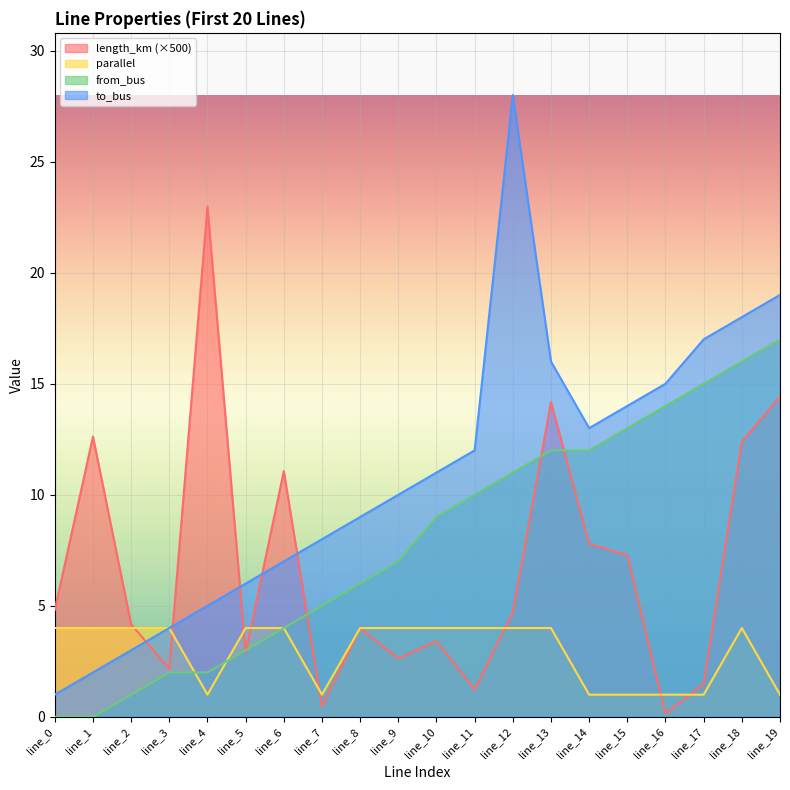

Read the from_bus value at line_9.

7.0